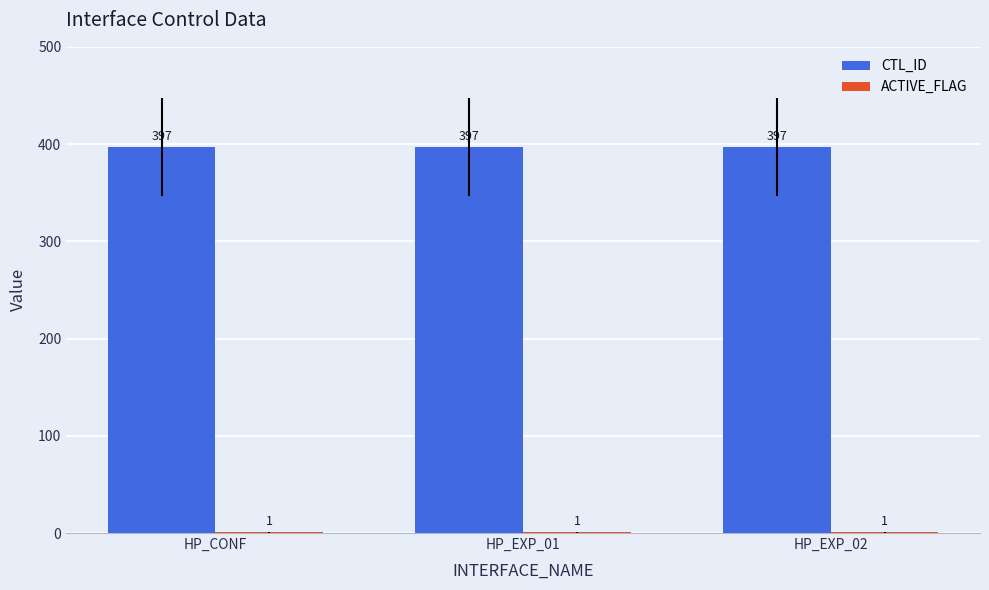

What is the total value across all series at HP_CONF?

398